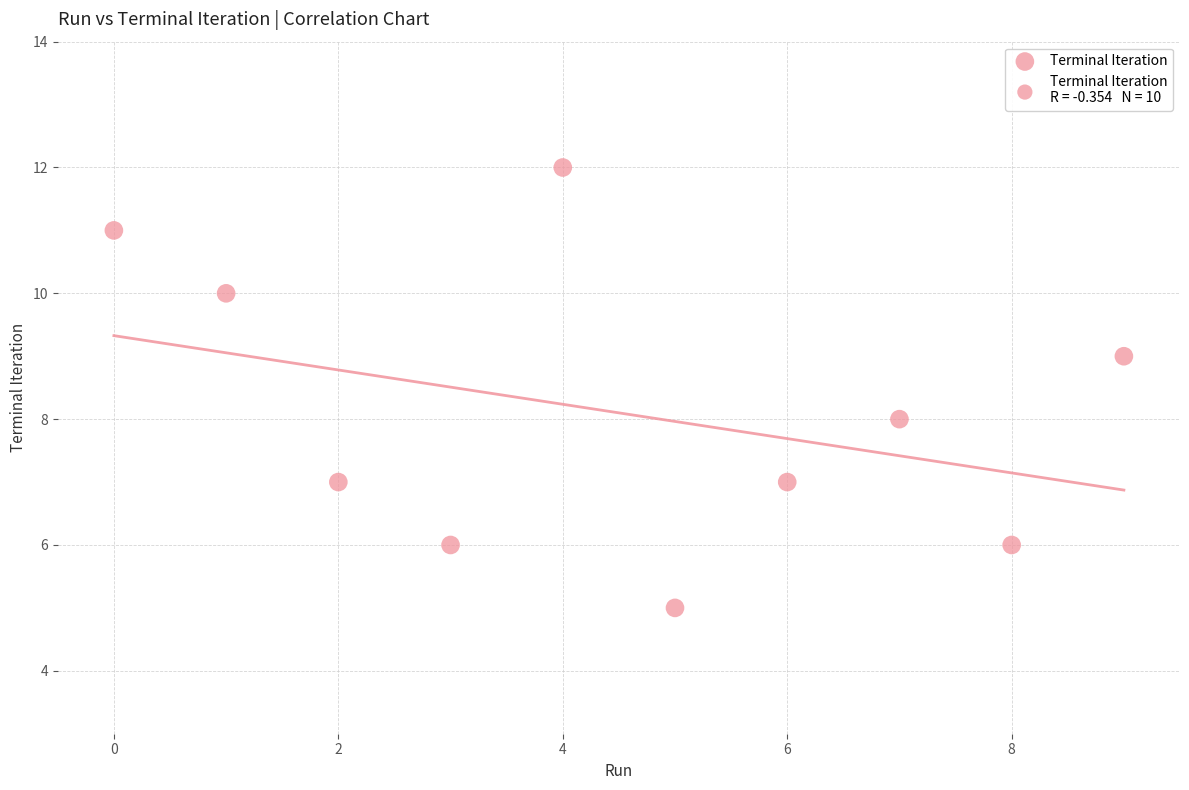

What is the range of Y values (max minus min)?

7